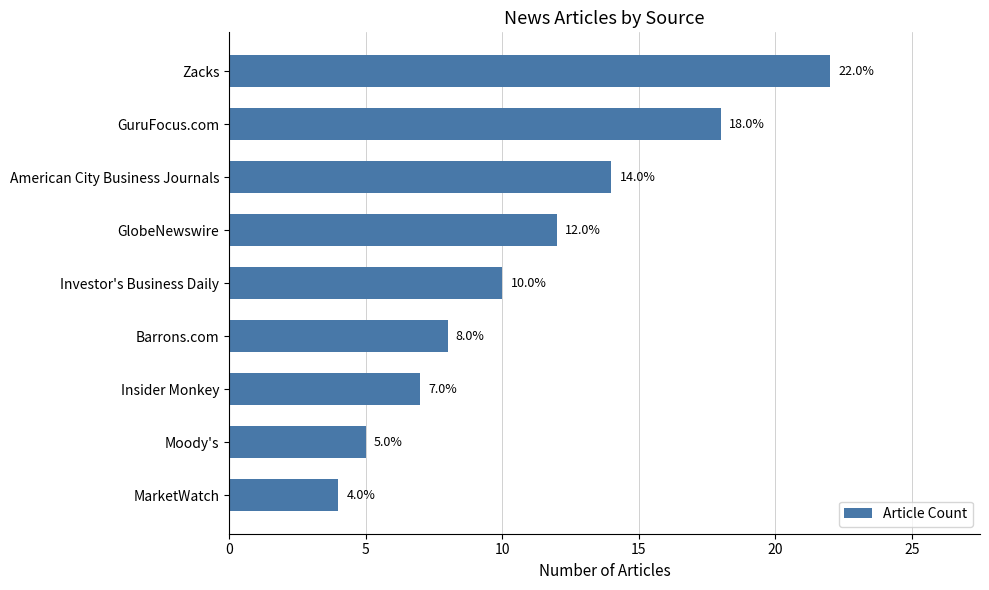

What value does the data have at Zacks?

22